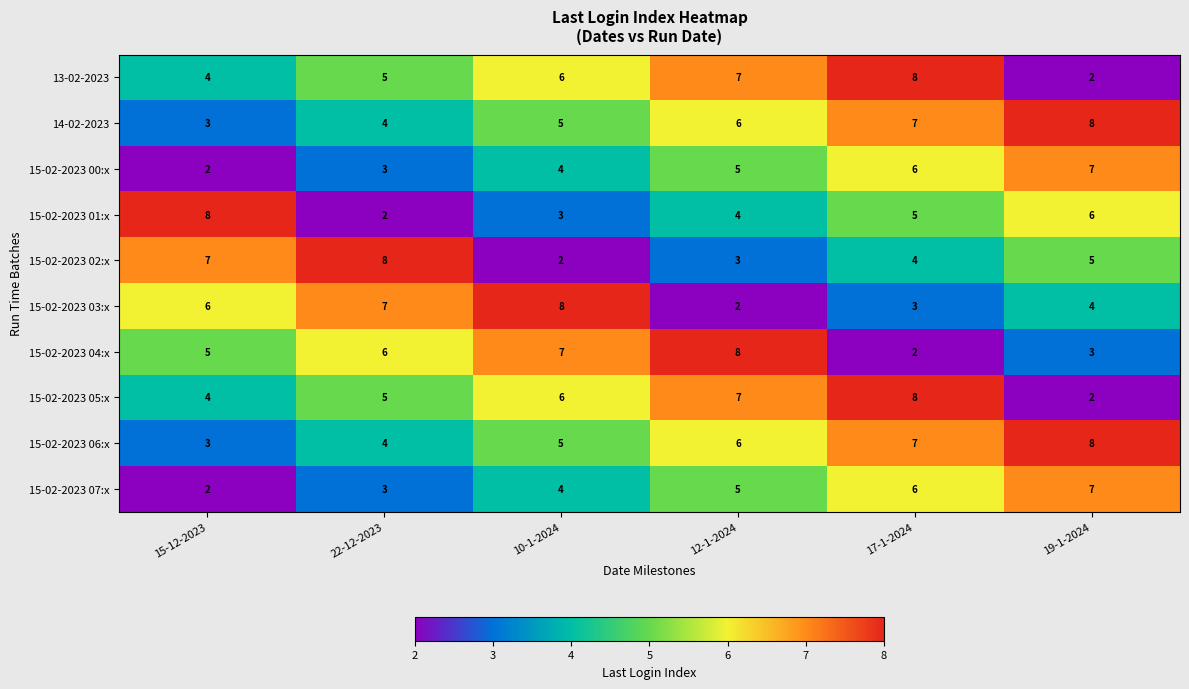

Count the number of categories in the chart.

6